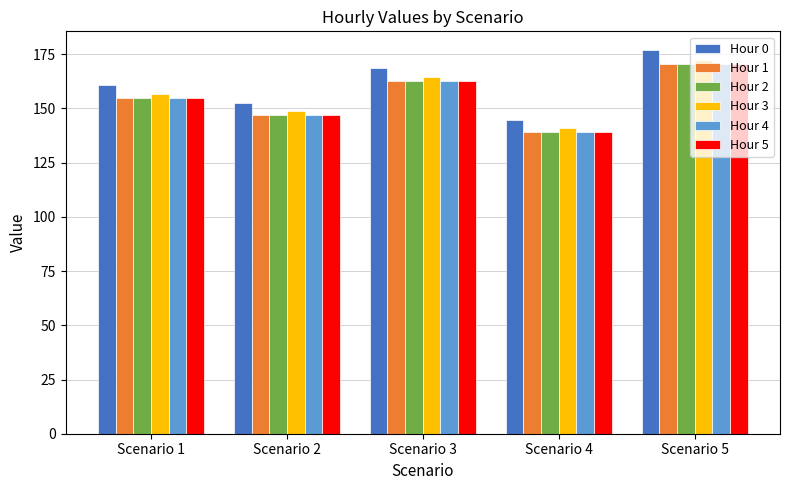

What is the average value of the Hour 5 series?

154.8